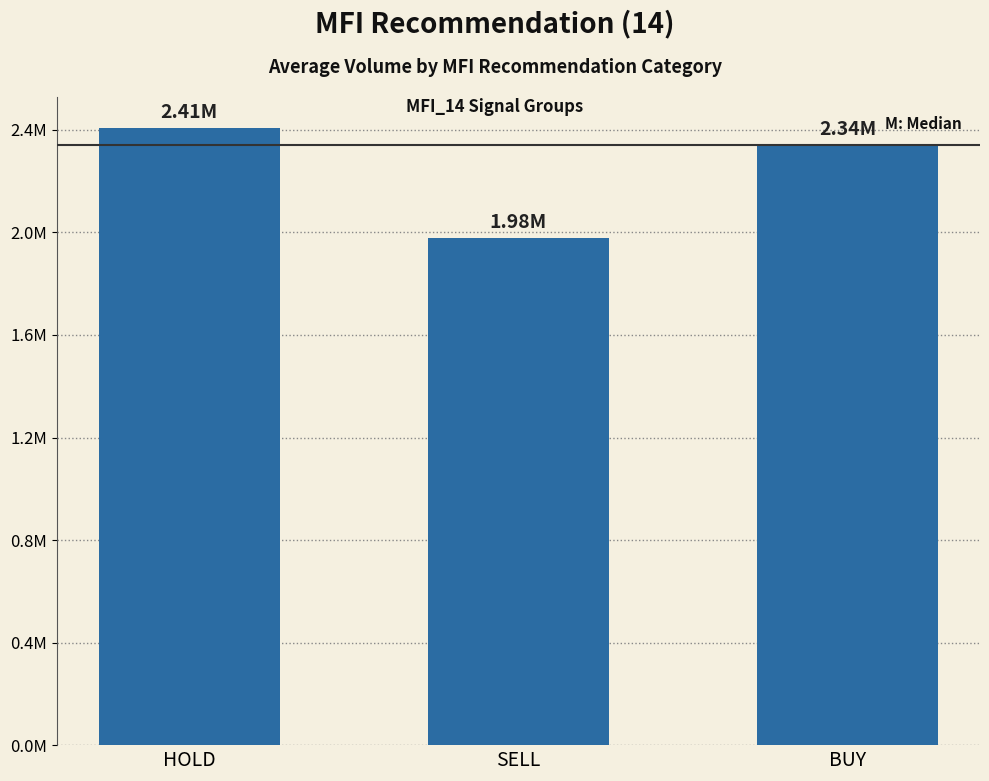

What is the label of the 1st bar from the left?

HOLD